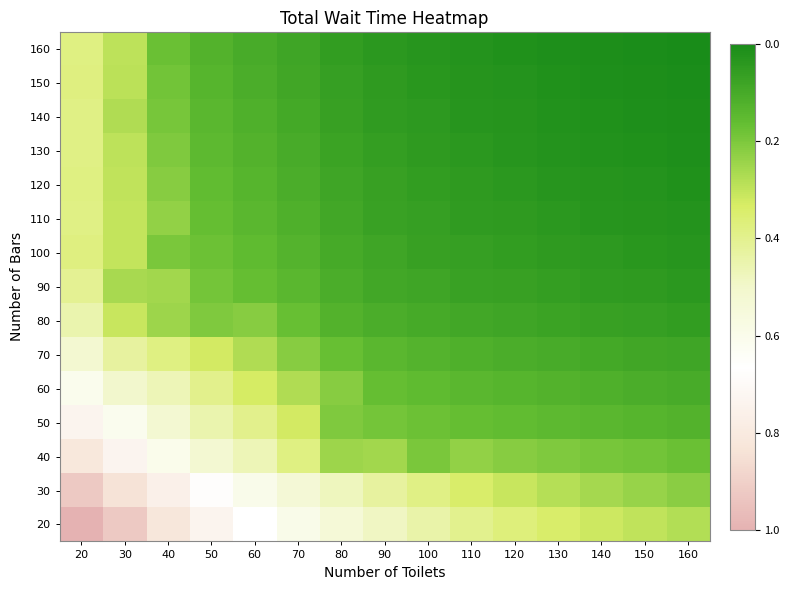

What is the difference between the highest and lowest values at 50?

0.6